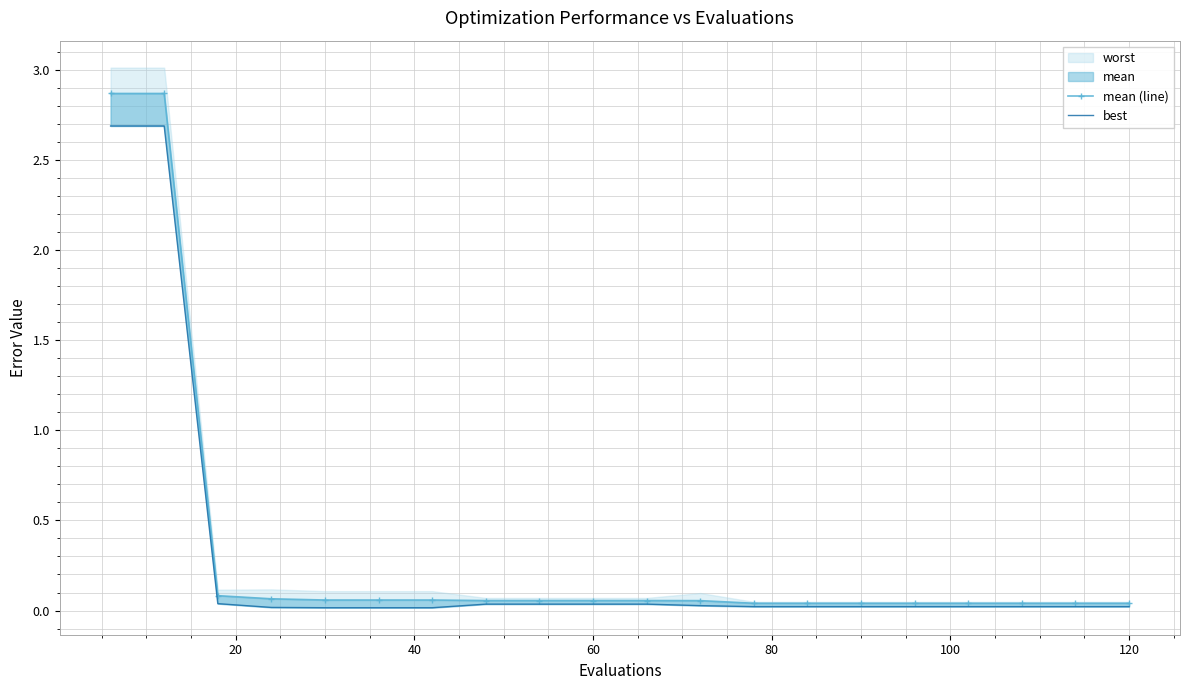

Which series has the widest spread of values?

mean (line)